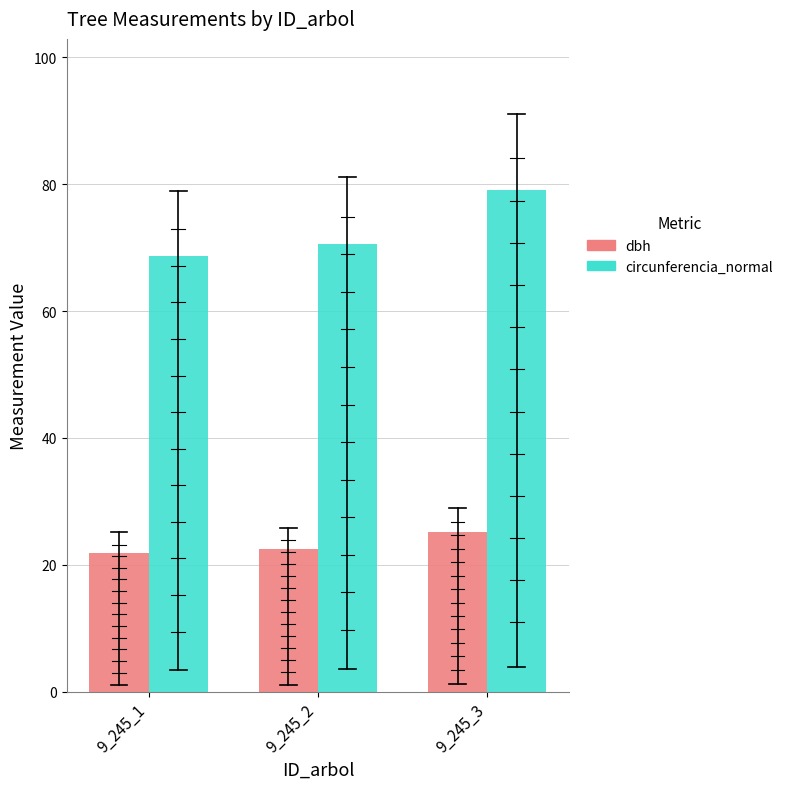

Which label corresponds to the largest value in the chart?

9_245_3